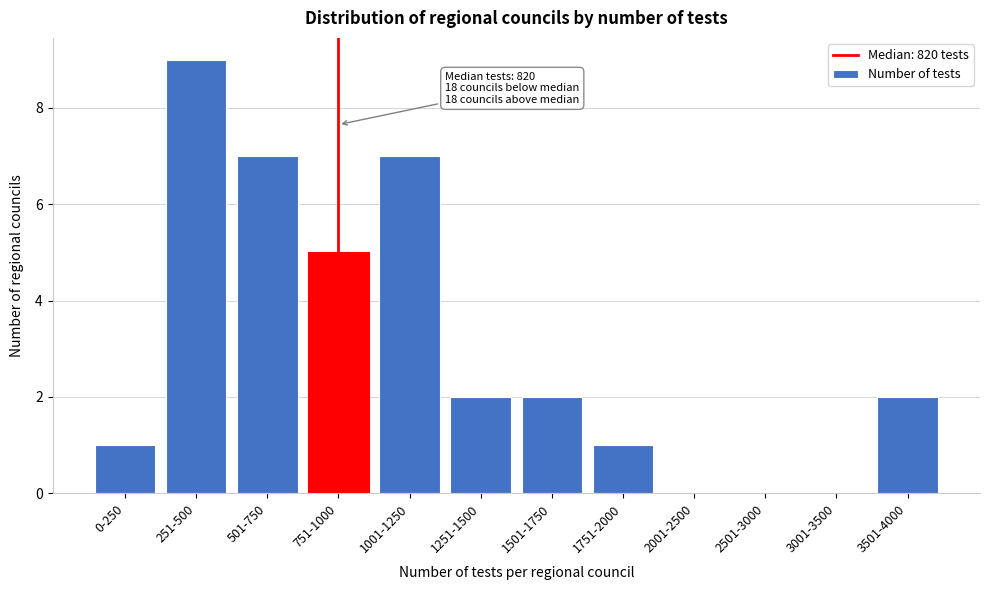

Reading right to left, extract all data points from this chart.

3501-4000=2	3001-3500=0	2501-3000=0	2001-2500=0	1751-2000=1	1501-1750=2	1251-1500=2	1001-1250=7	751-1000=5	501-750=7	251-500=9	0-250=1